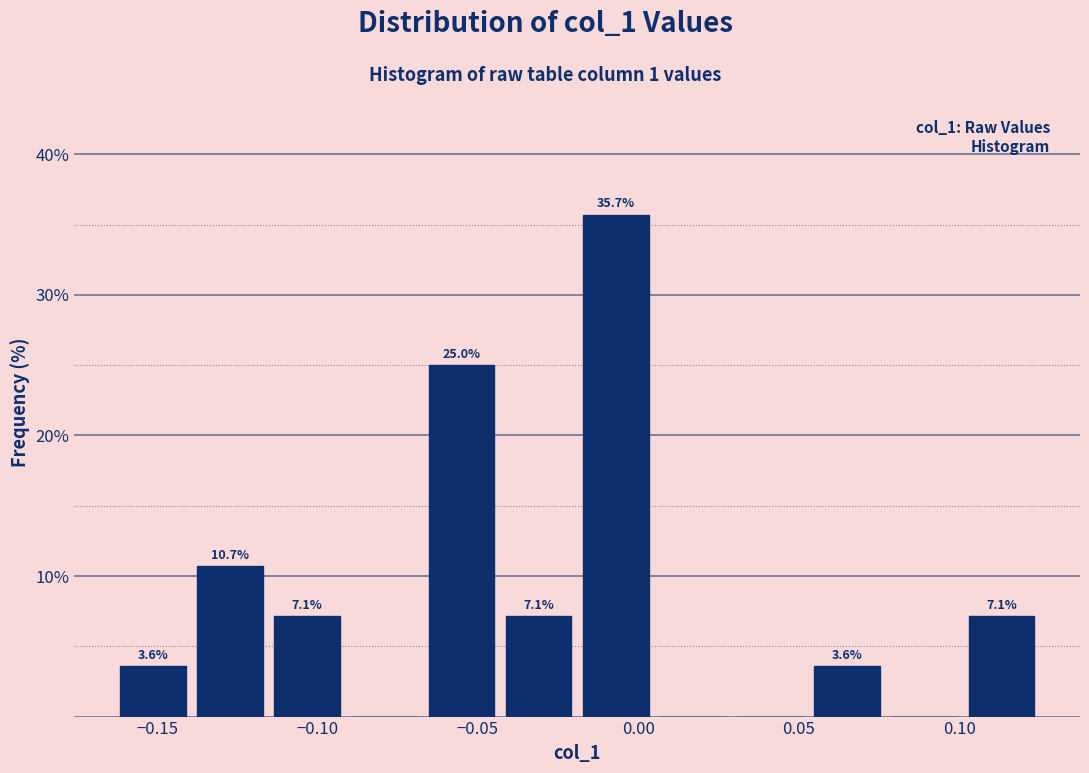

Which range on the x-axis has the tallest bar?

-0.020 to 0.005